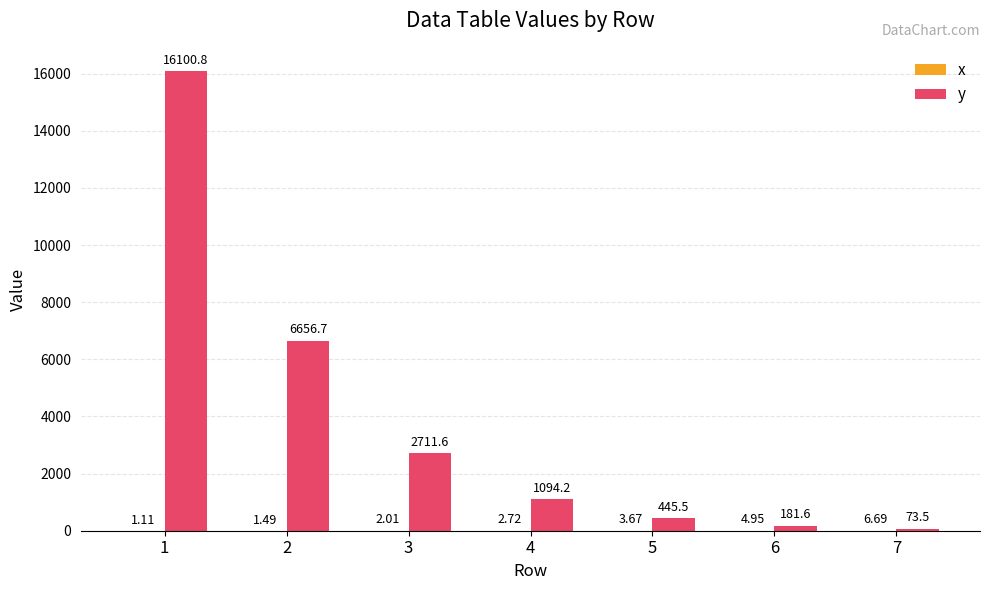

Which series changed the most between 2 and 5?

y